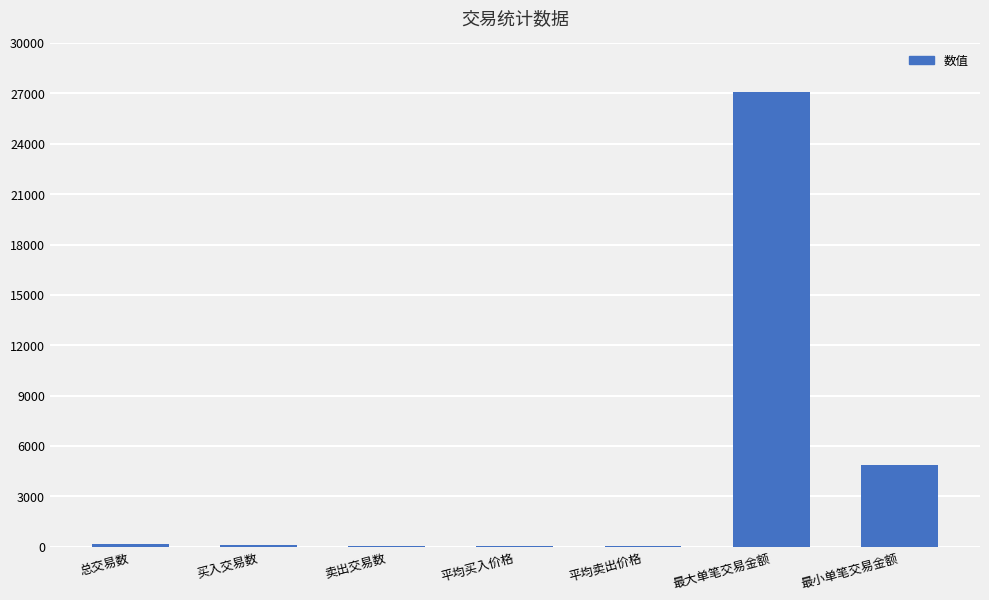

What is the maximum value shown in the chart?

27079.0